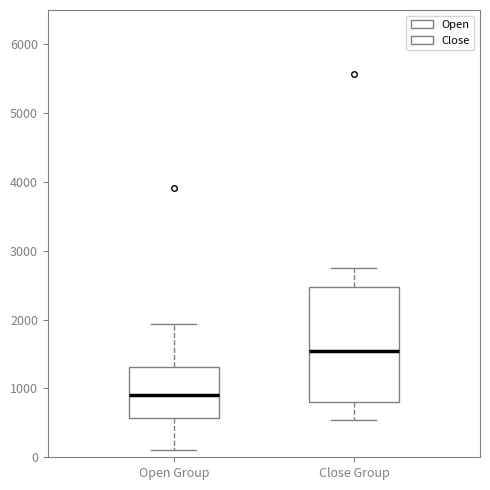

Reading left to right, read every box against the y-axis: the position of its median line, the range the box covers, and the ends of its whiskers. The values are not printed on the chart, so give them approximately, as read against the axis.

Open Group: median 900, box 600 to 1300, whiskers 100 to 1900
Close Group: median 1600, box 800 to 2500, whiskers 500 to 2800